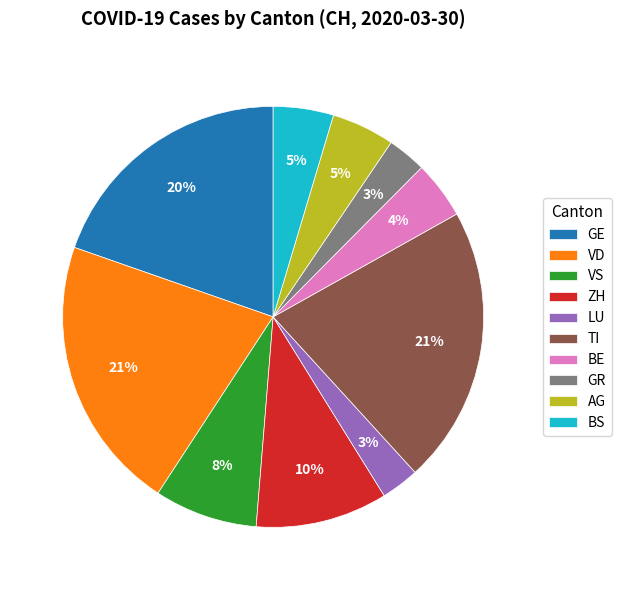

Is there any slice that represents more than half of the pie?

No